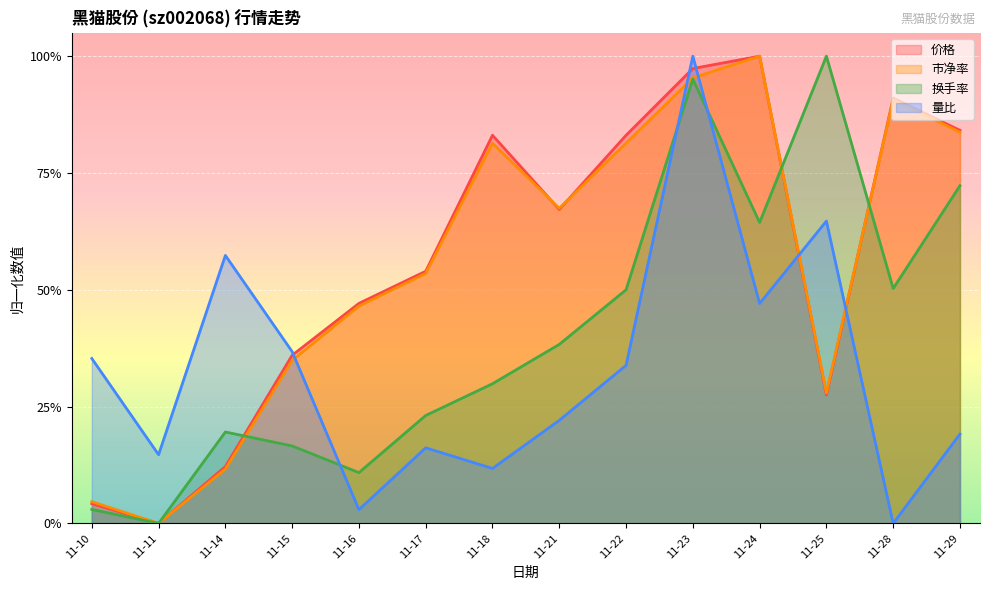

How many categories are shown in the chart?

14